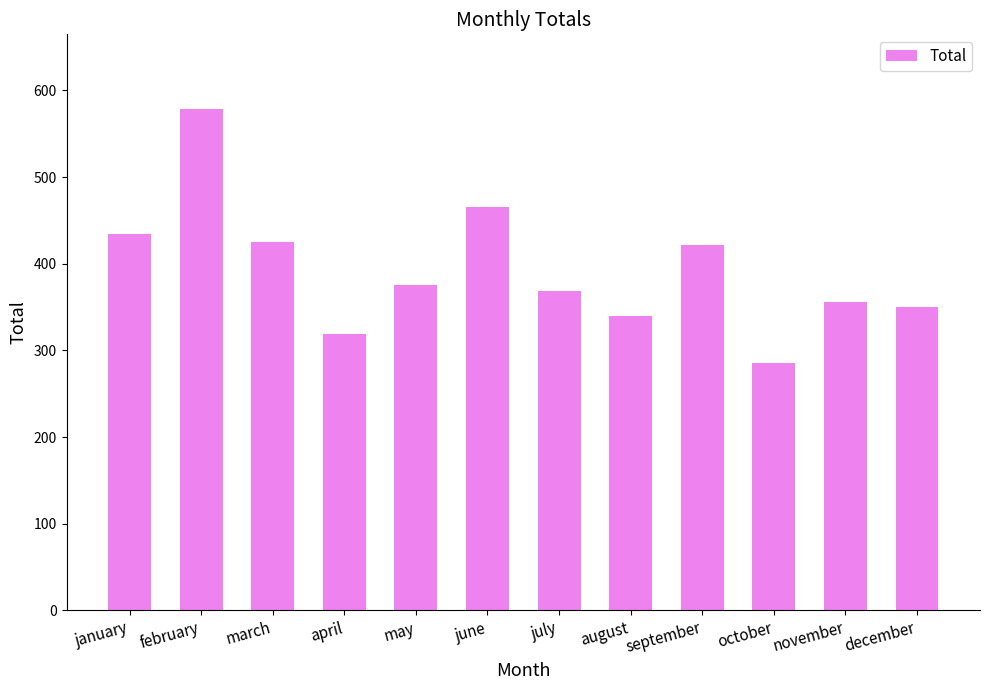

Is it true that the value at august is 340?

True